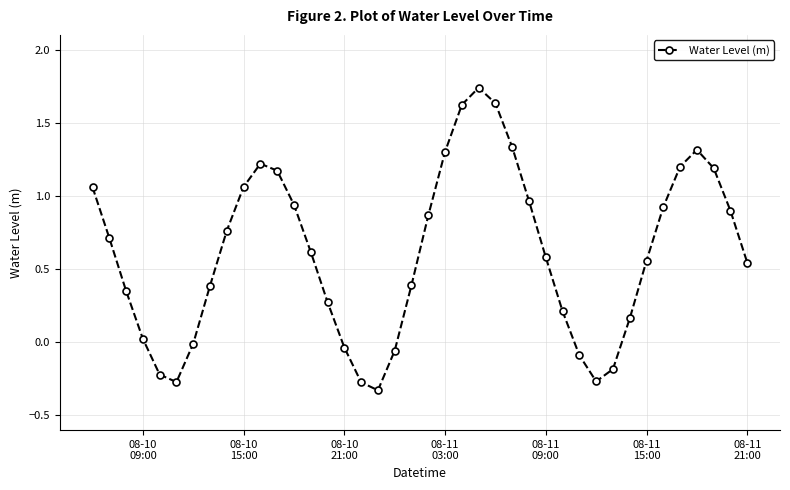

How many interior local valleys (lower than both neighbors) does the data have?

3